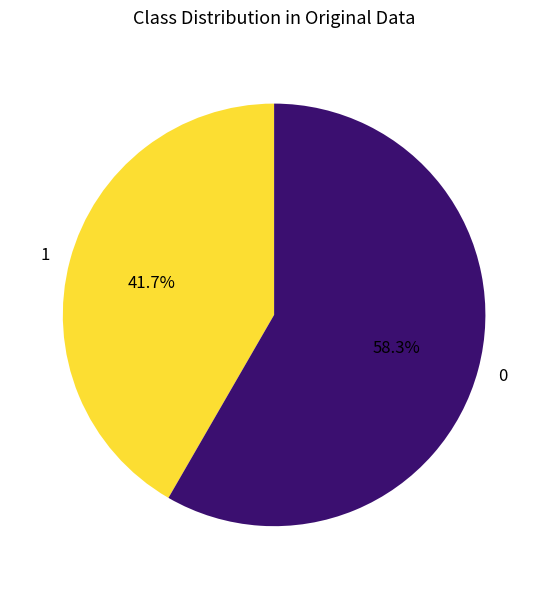

How much of the chart is everything except 0?

41.7%